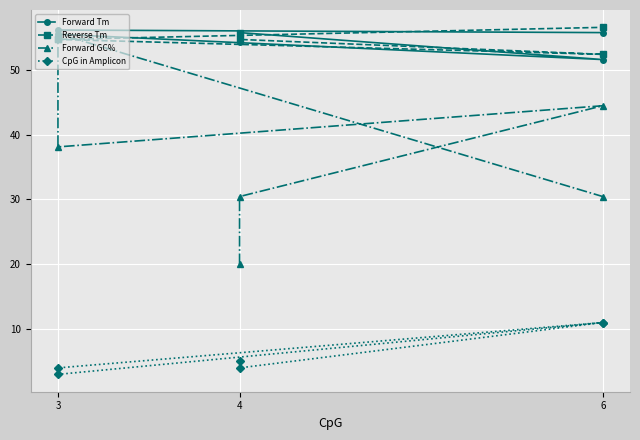

How many lines are shown in the chart?

4